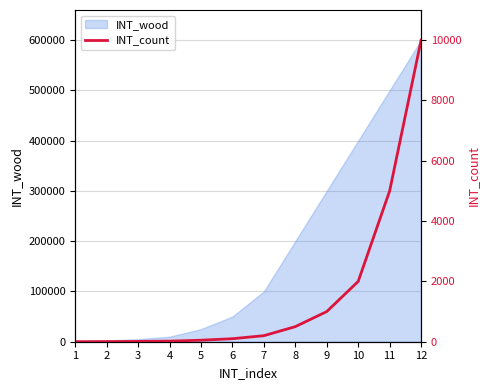

What is the smallest value displayed?

2